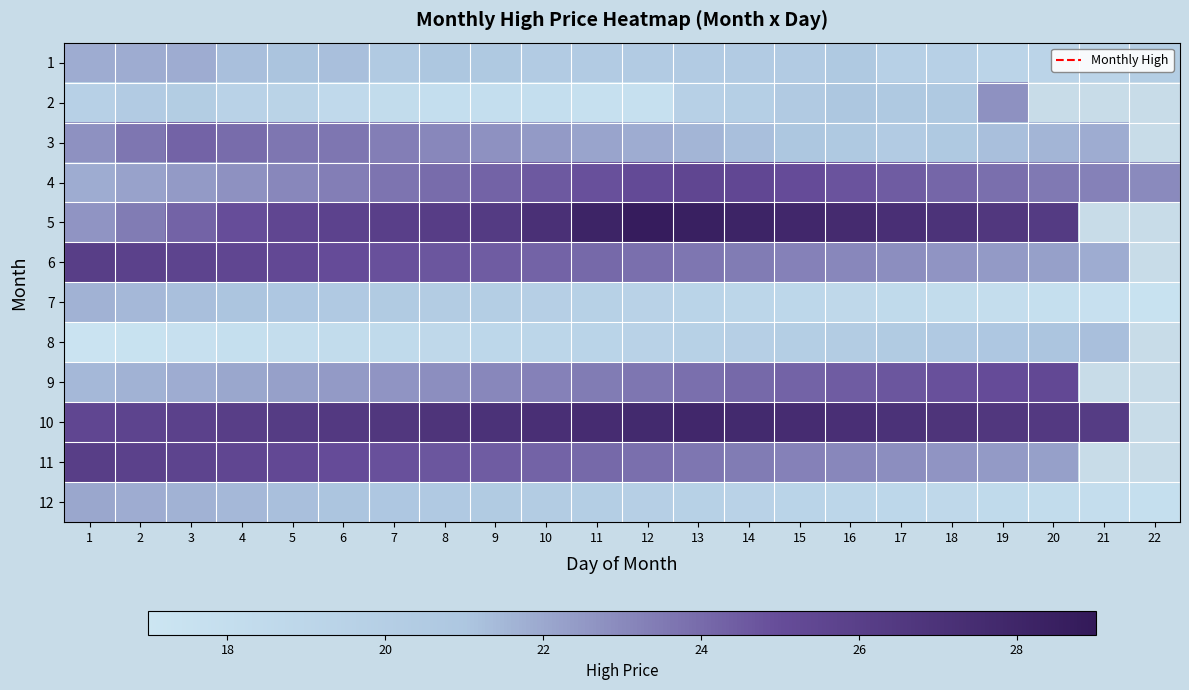

At how many categories does at least one series exceed 18?

22